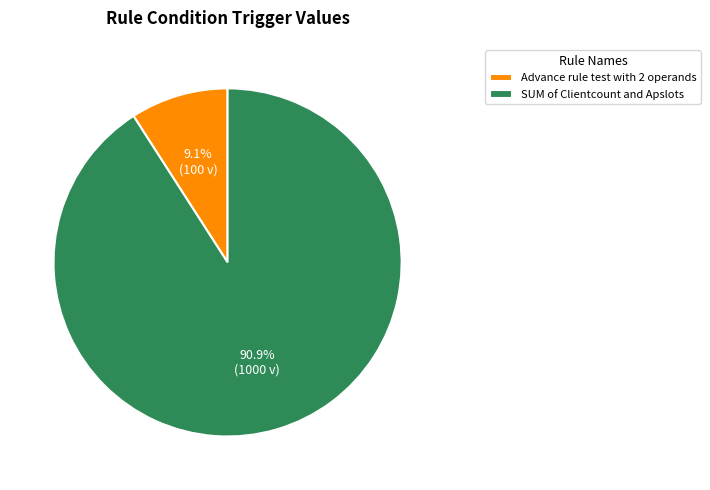

To the nearest percent, what percentage of the pie is Advance rule test with 2 operands?

9%